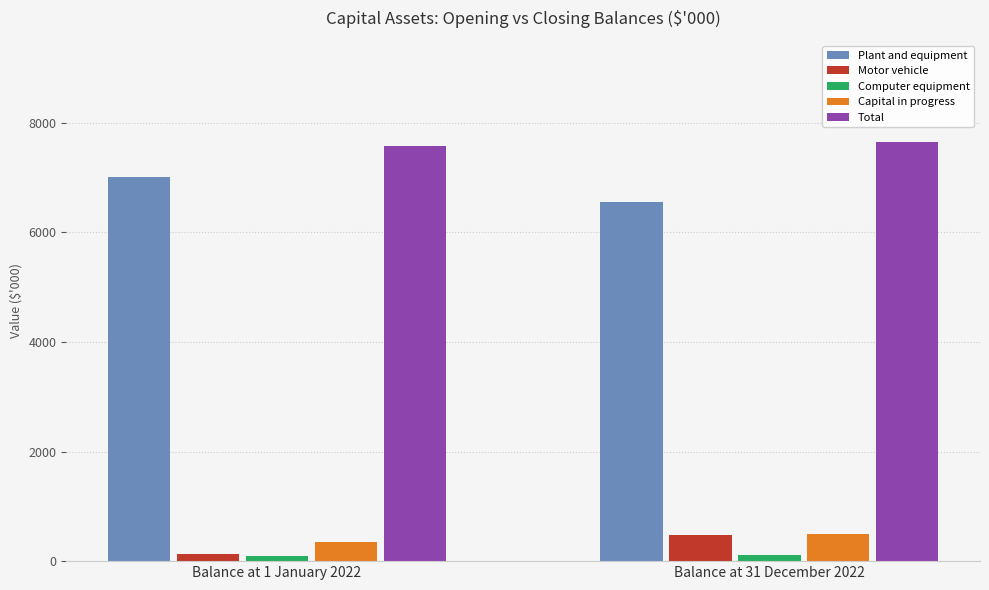

What is the minimum value for Capital in progress?

349